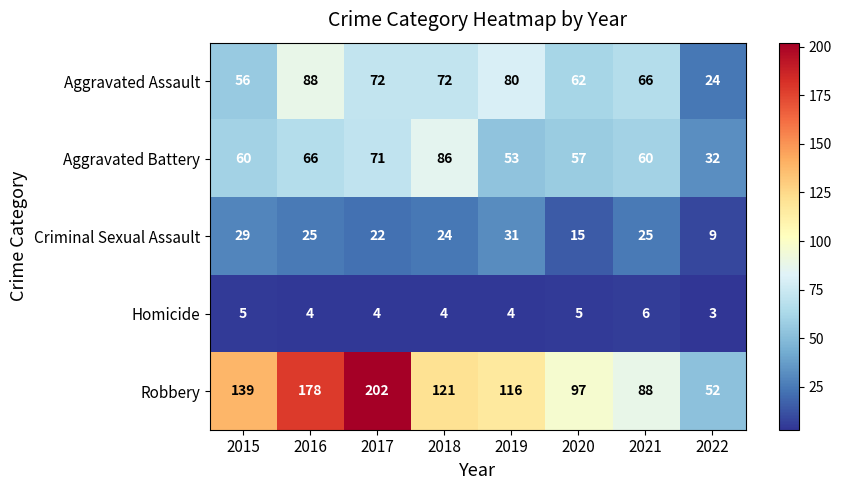

What is the difference between the maximum and second lowest values in the Robbery series?

114